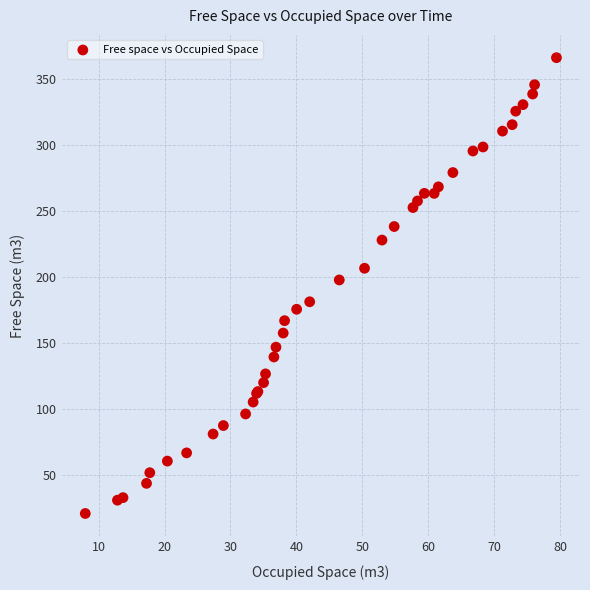

What Y value in the scatter plot is closest to 193?

197.6